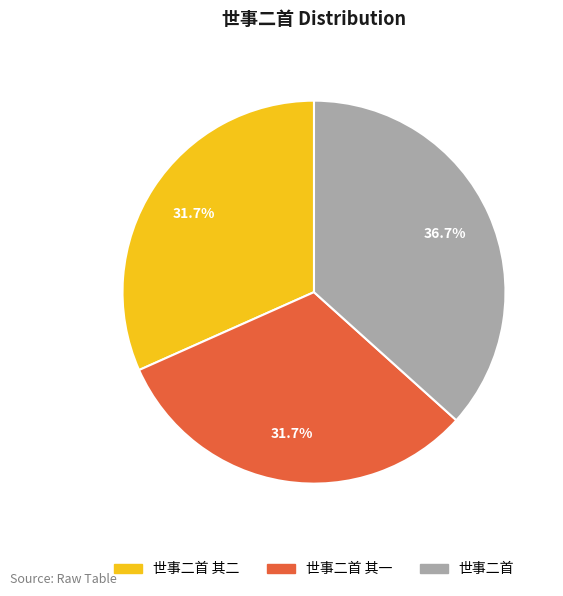

Is there any slice that represents more than half of the pie?

No